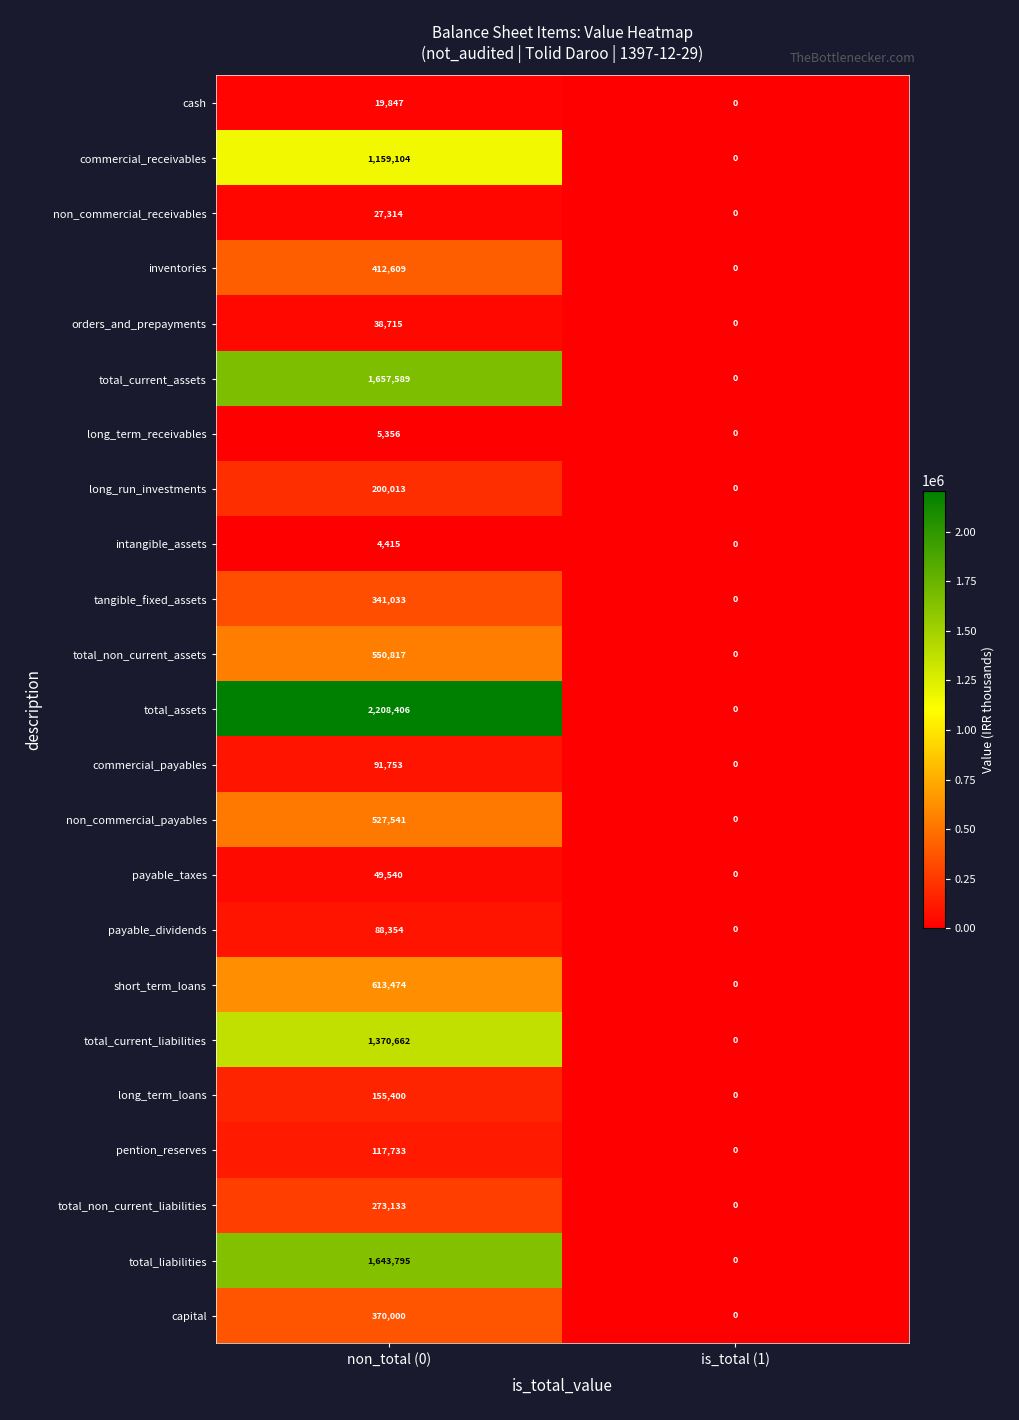

What is the difference between the highest and lowest values at non_total (0)?

2203991